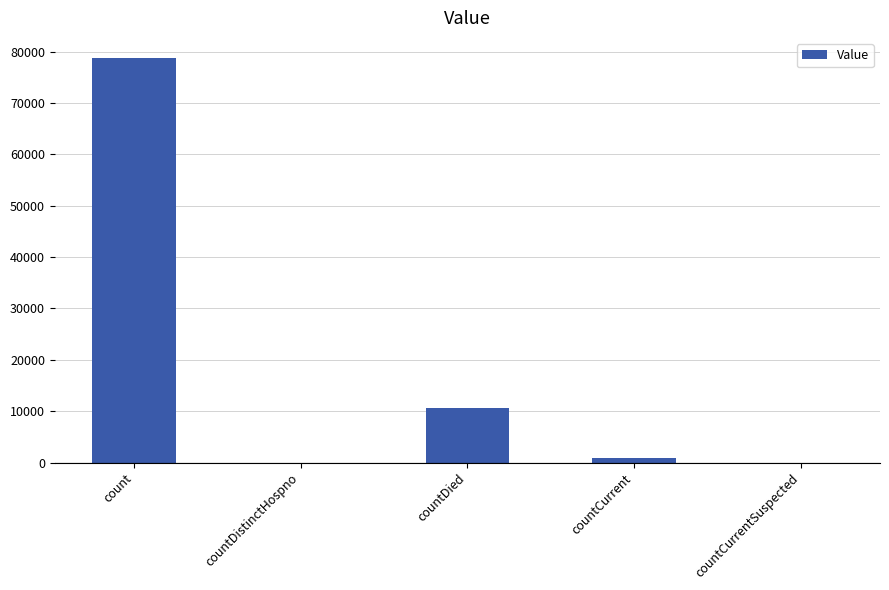

How many data points does each series have?

5